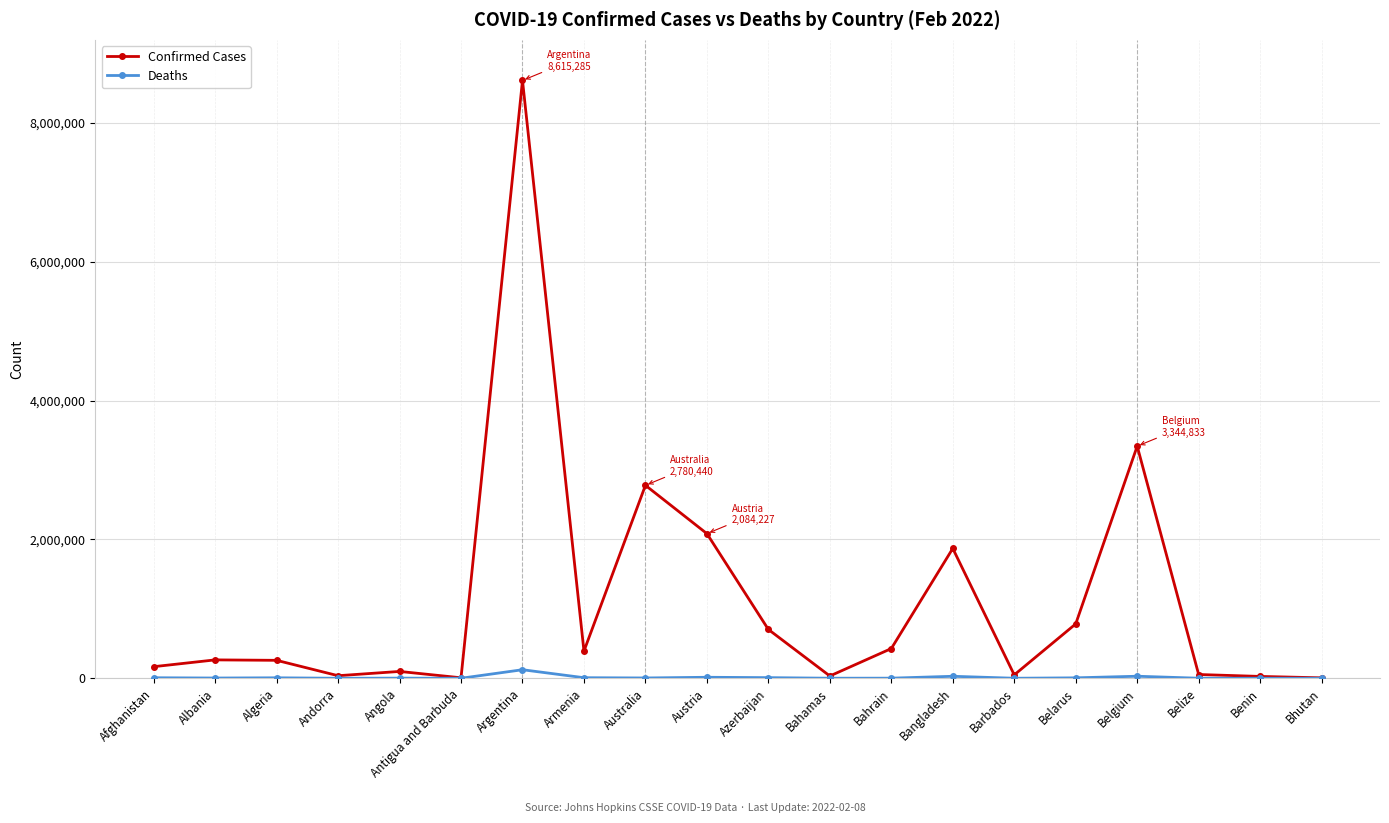

Count the number of categories in the chart.

20